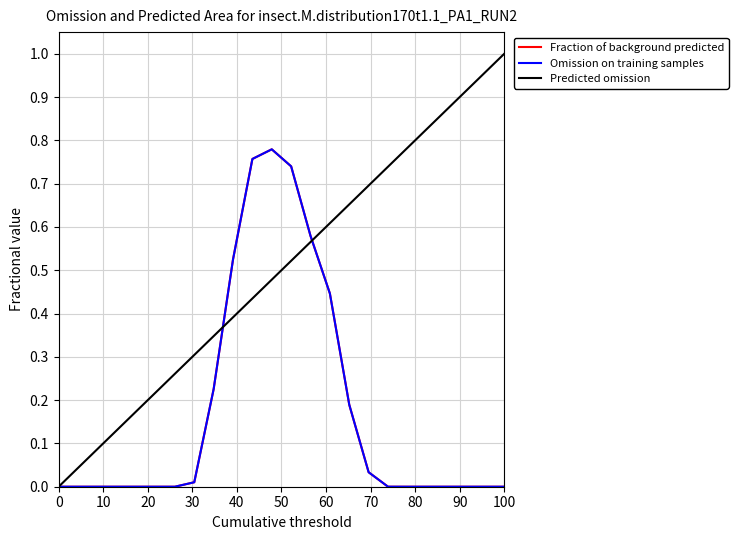

Which series has the largest range (max minus min)?

Predicted omission